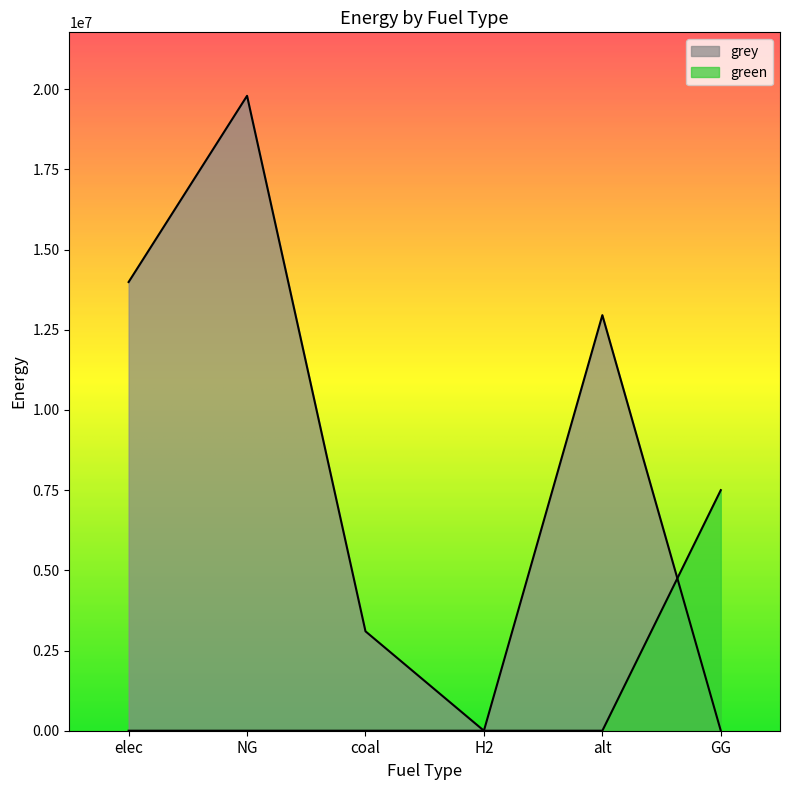

How many lines are shown in the chart?

2